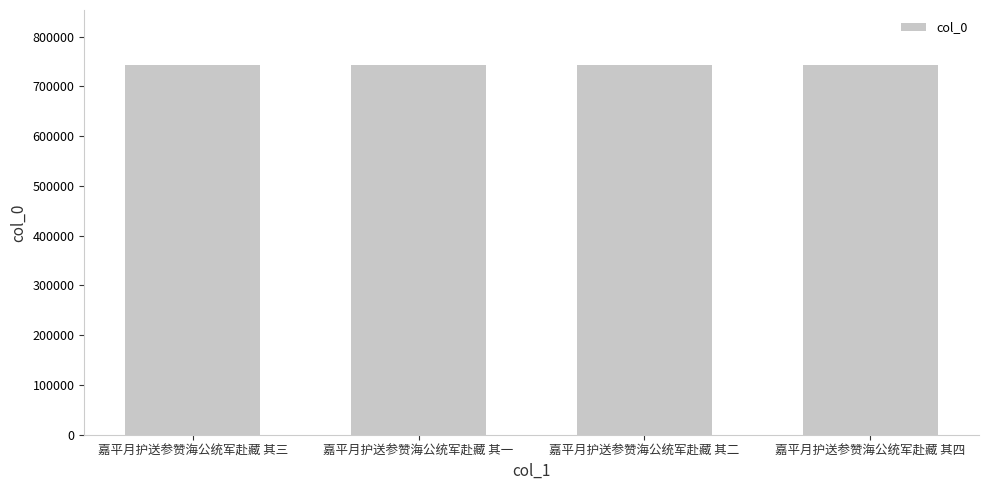

Count the number of data series in this chart.

1